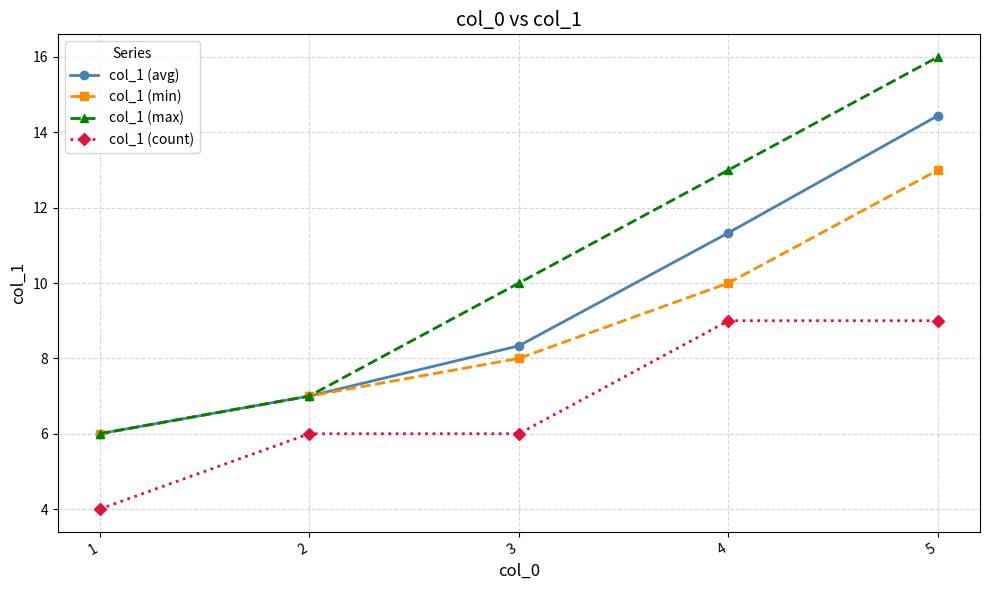

What is the difference between the col_1 (min) values at 5 and 4?

3.0